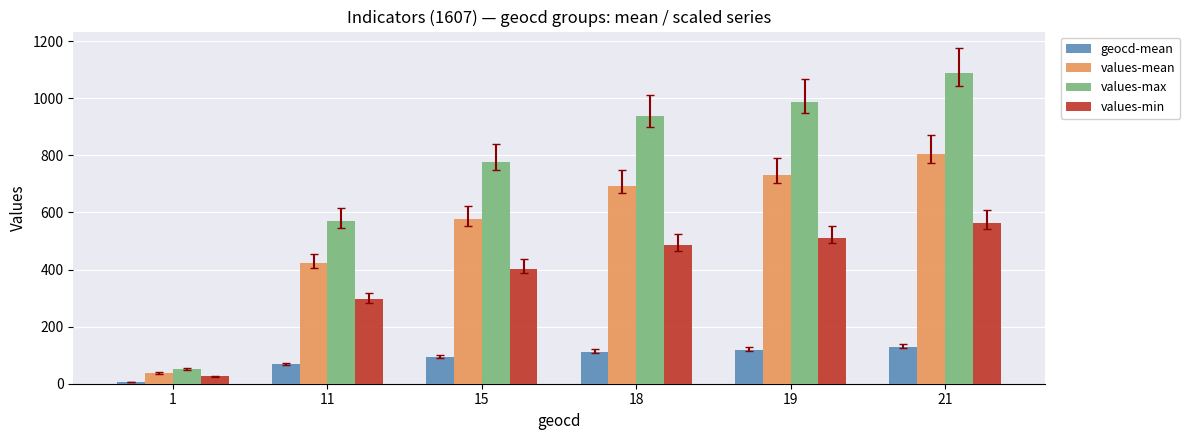

What is the lowest value of the values-mean series?

37.2